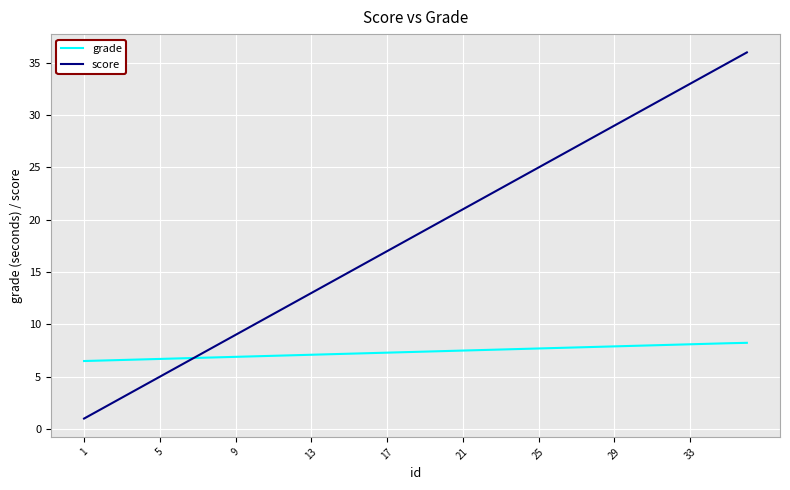

Which series has the largest range (max minus min)?

score